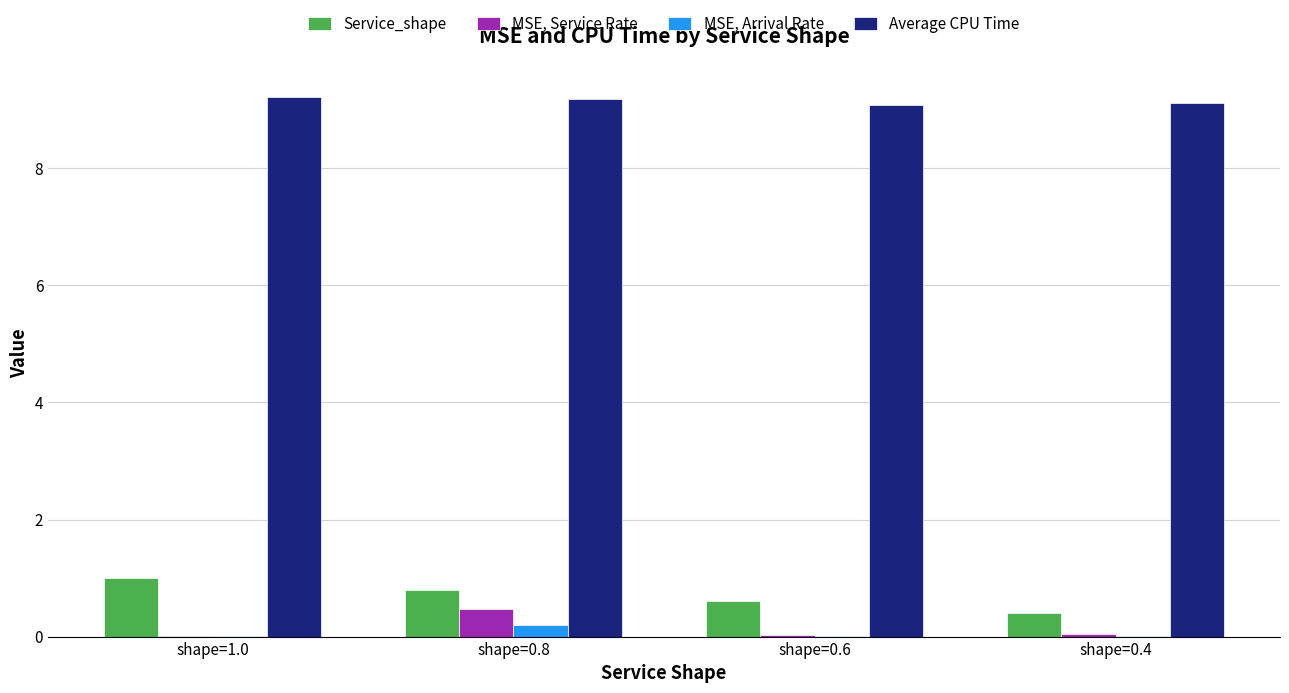

Which series has the largest total across all categories?

Average CPU Time